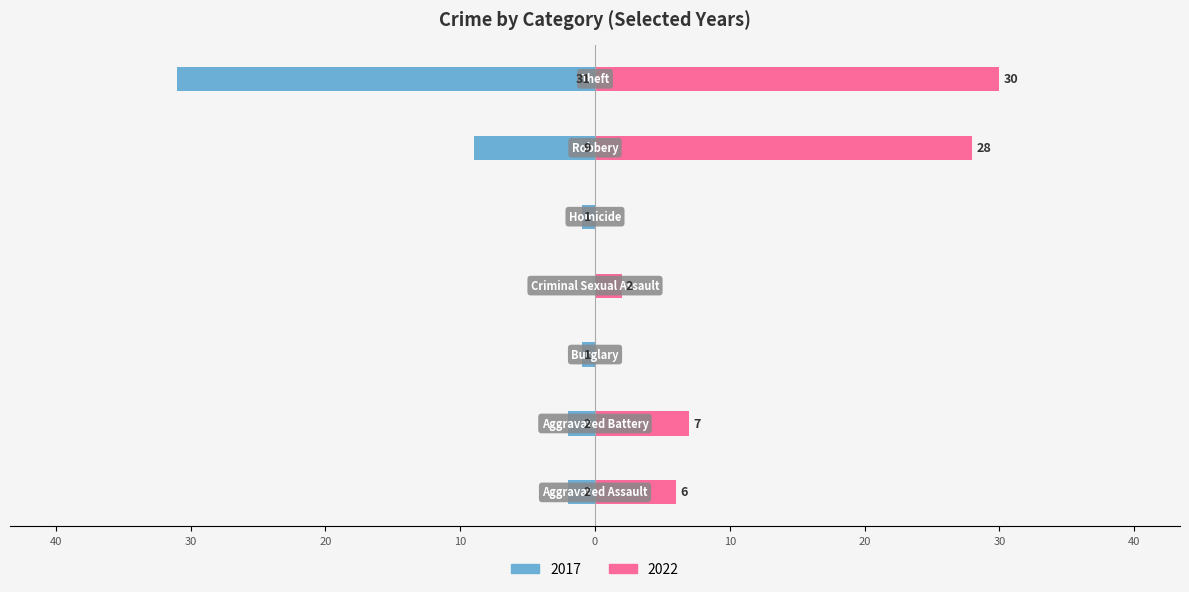

True or false: 2022 has a value of 7 at Aggravated Battery.

True